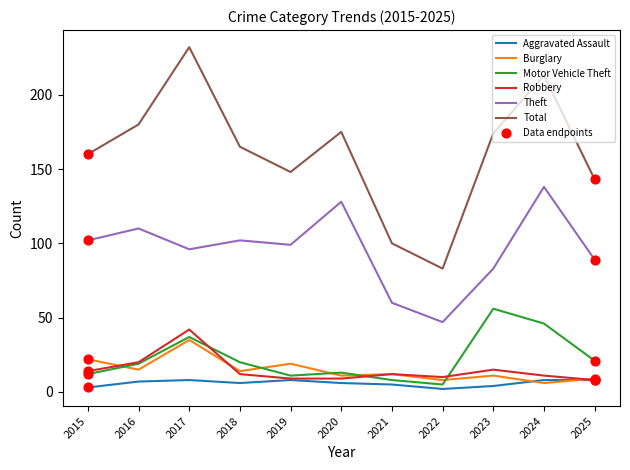

Which series changed the most between 2016 and 2024?

Total